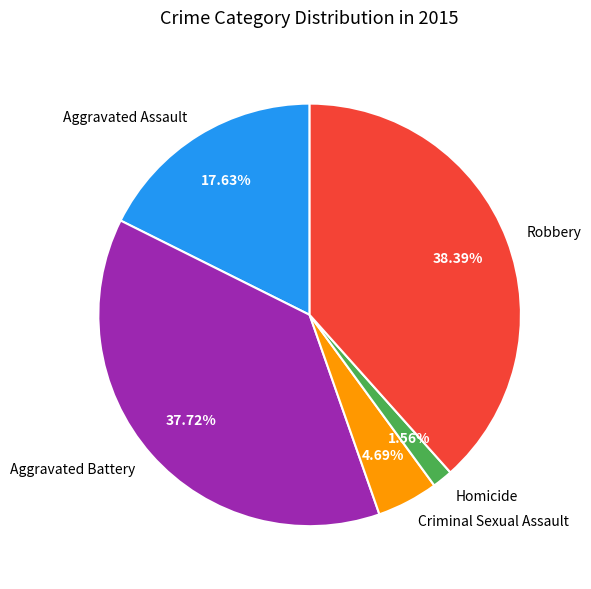

Does Robbery account for over 50% of the chart?

No